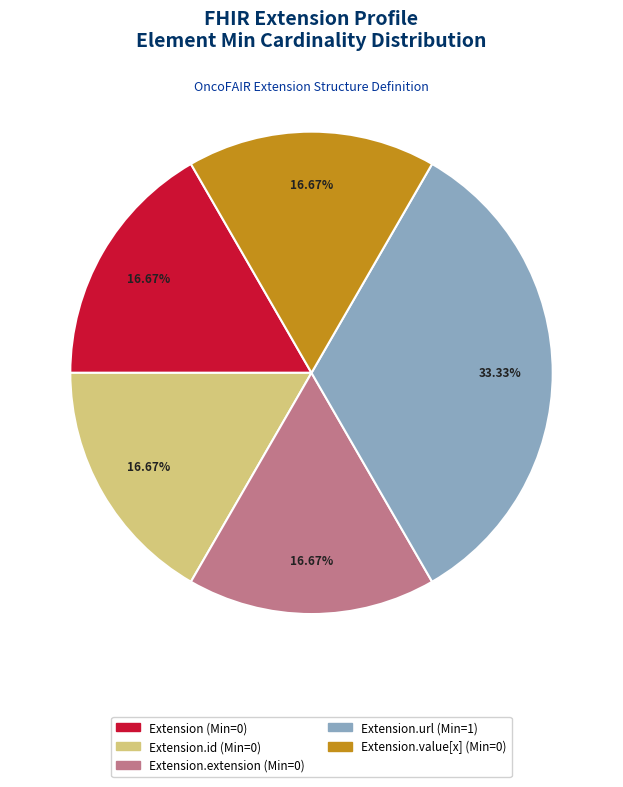

Count the number of slices in the pie.

5